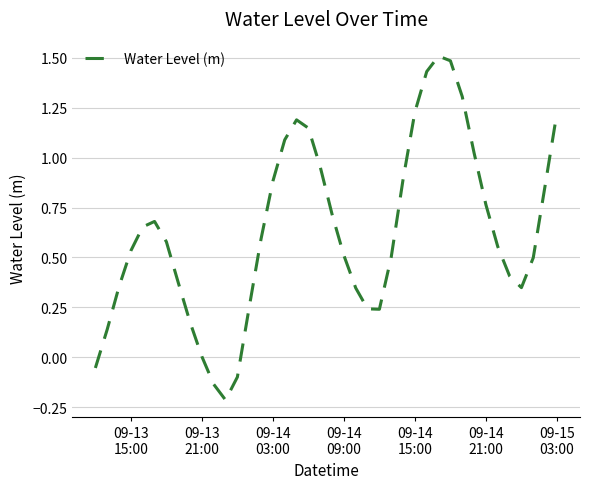

What is the maximum value shown in the chart?

1.5